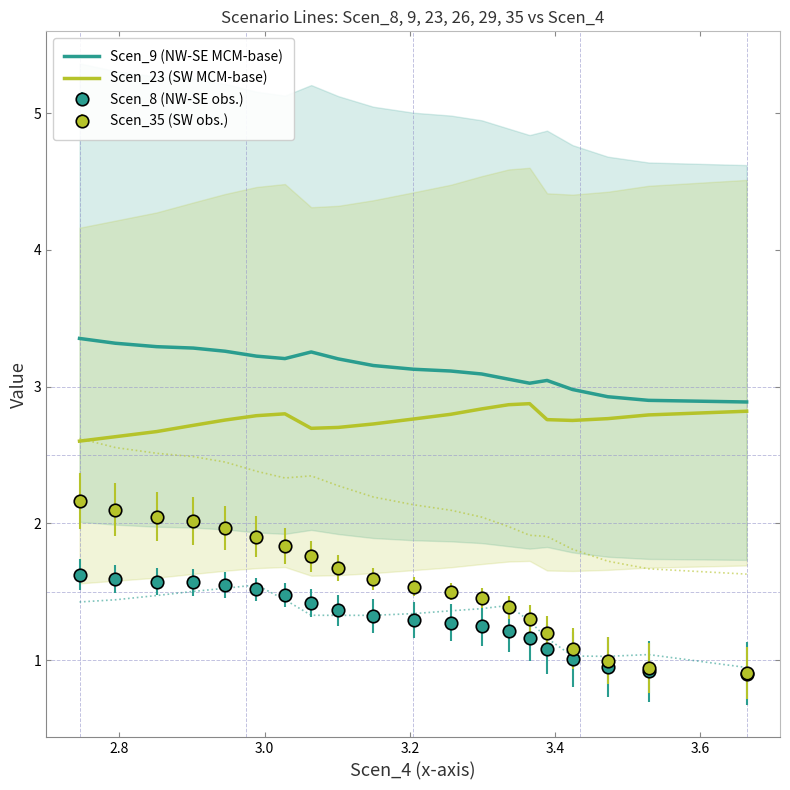

True or false: Scen_9 (NW-SE MCM-base) and Scen_23 (SW MCM-base) cross at least once.

False